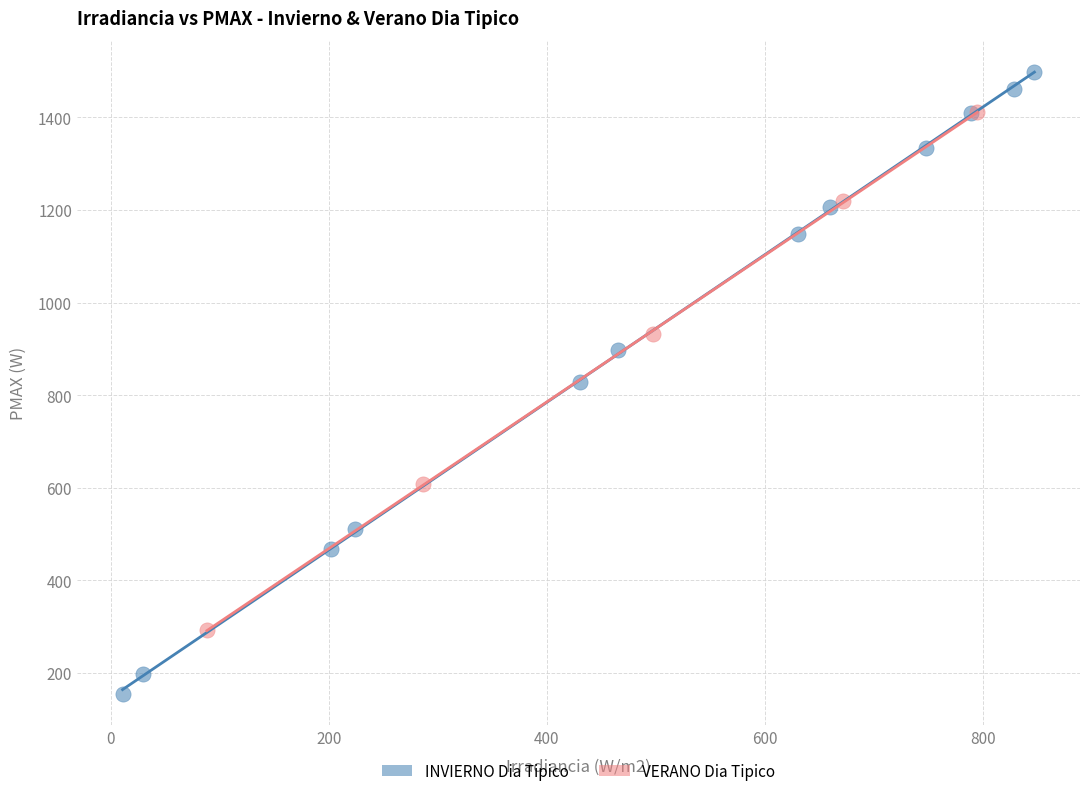

Which series contains the lowest Y value?

INVIERNO Dia Tipico